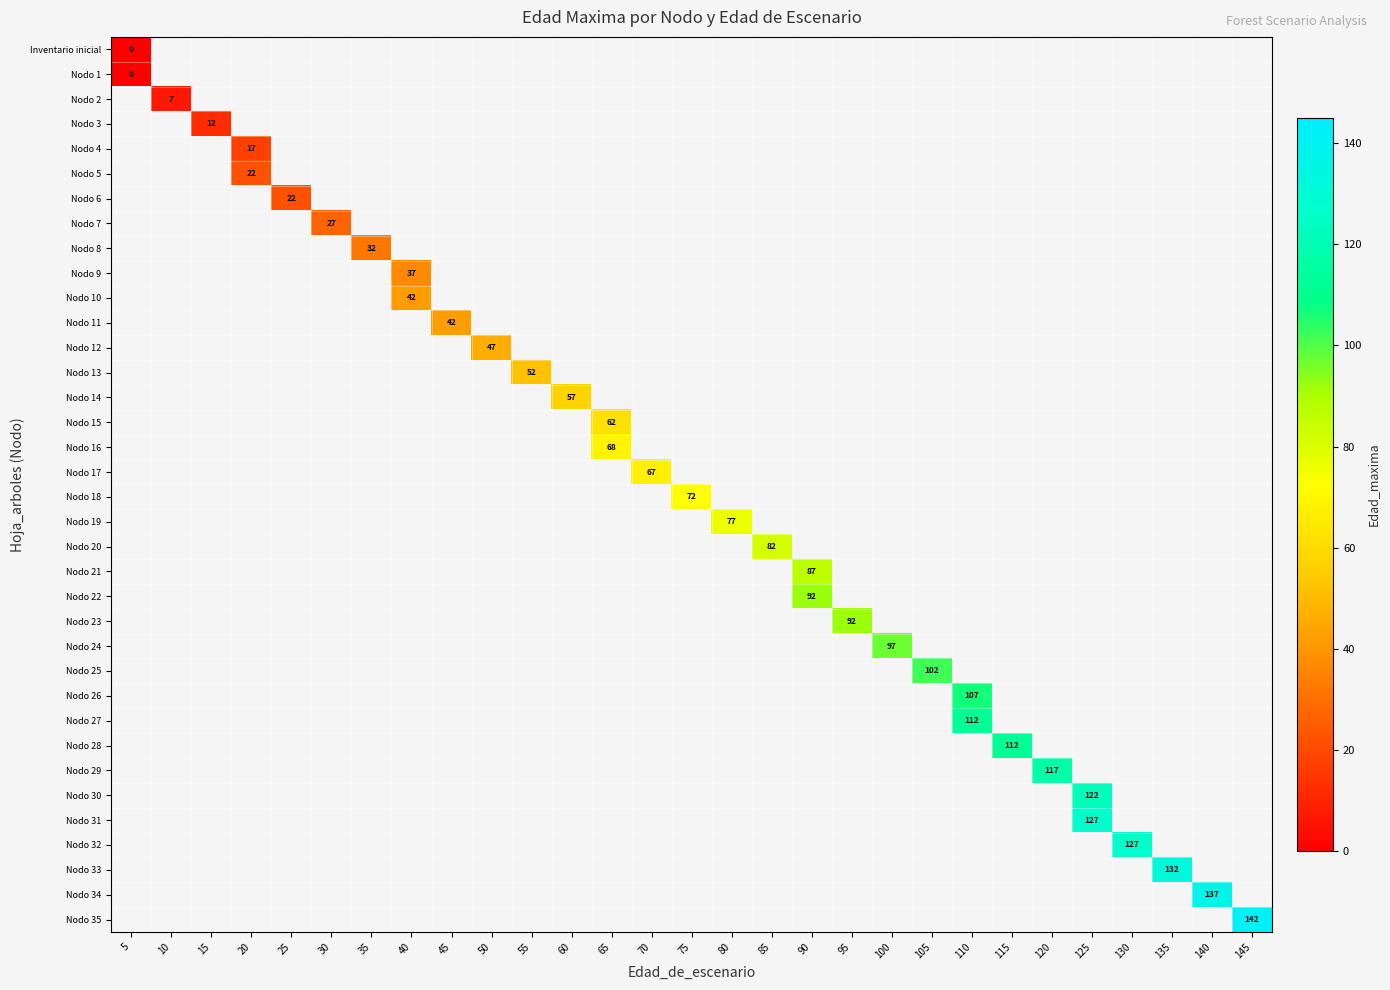

At how many categories does at least one series exceed 108?

8